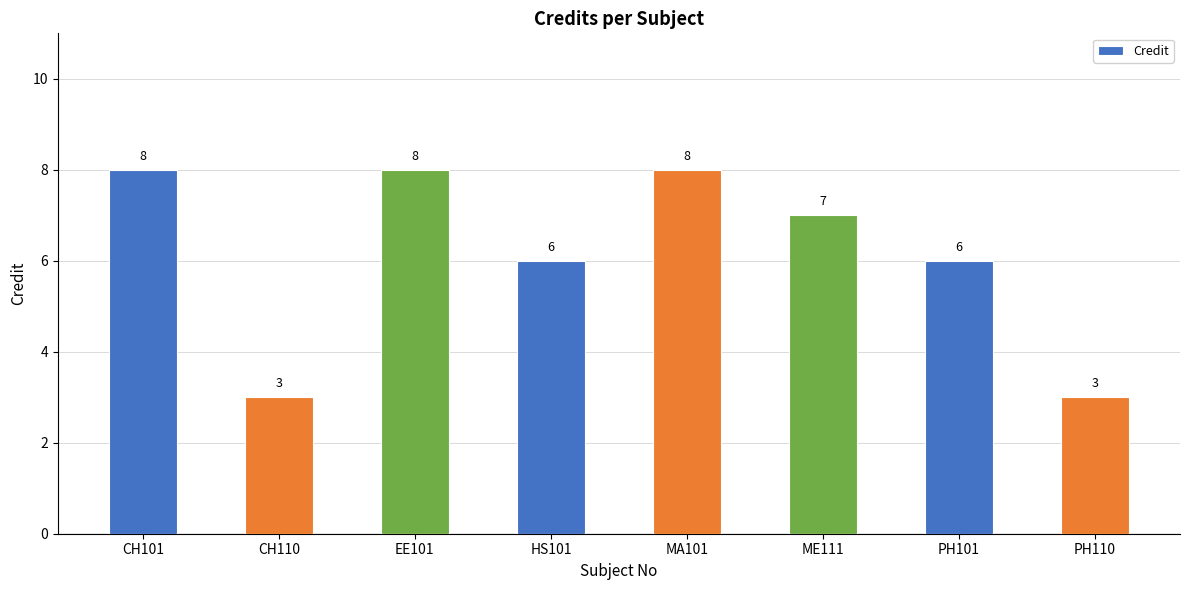

Are the bars grouped side by side (vs. stacked)?

No